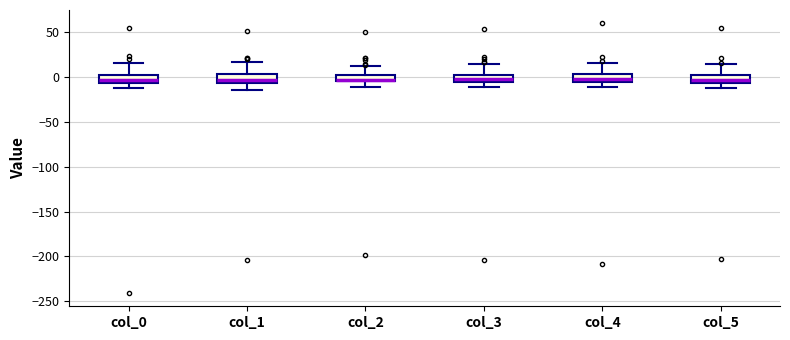

Where is the upper edge of the box for col_5 on the y-axis? The values are not printed on the chart, so give them approximately, as read against the axis.

0